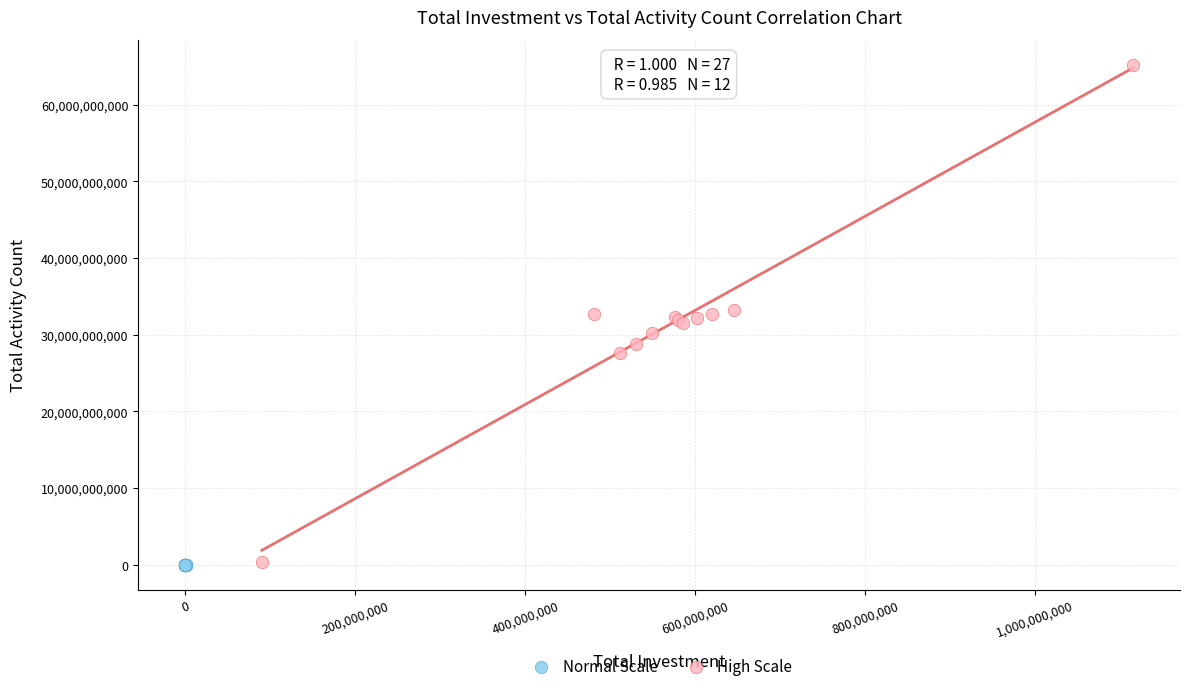

What are all the series names shown in the legend?

Normal Scale, High Scale